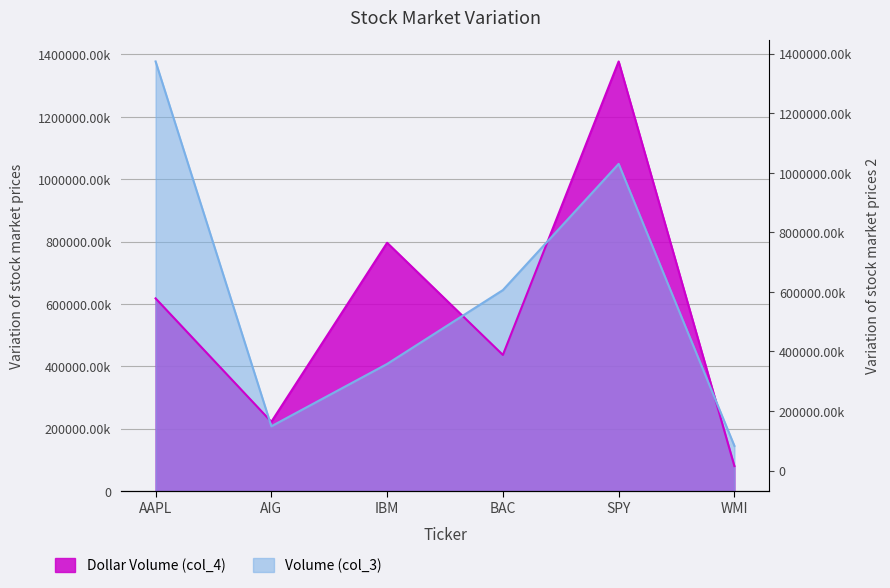

What is the sum of all Volume (col_3) values?

3831121222.8